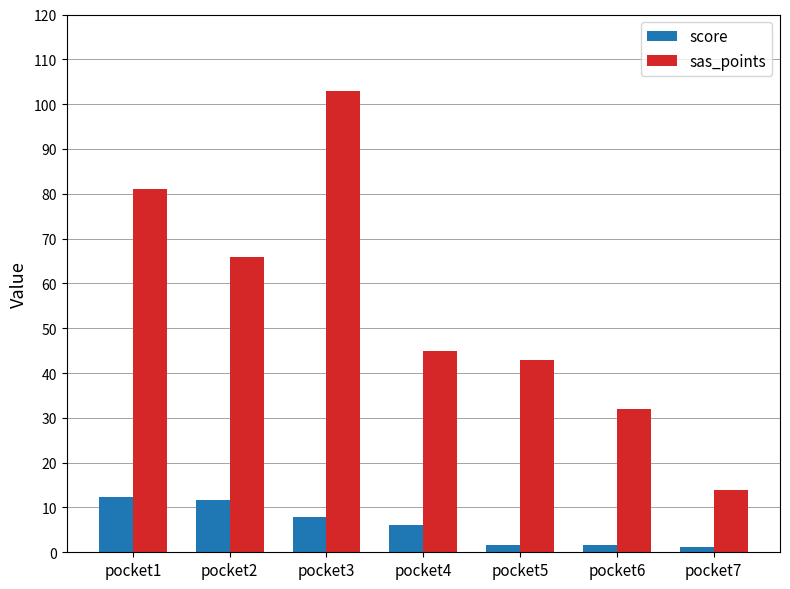

Reading left to right, what are all the values shown in this chart?

score: pocket1=12.4	pocket2=11.7	pocket3=7.9	pocket4=6.0	pocket5=1.7	pocket6=1.7	pocket7=1.2
sas_points: pocket1=81.0	pocket2=66.0	pocket3=103.0	pocket4=45.0	pocket5=43.0	pocket6=32.0	pocket7=14.0